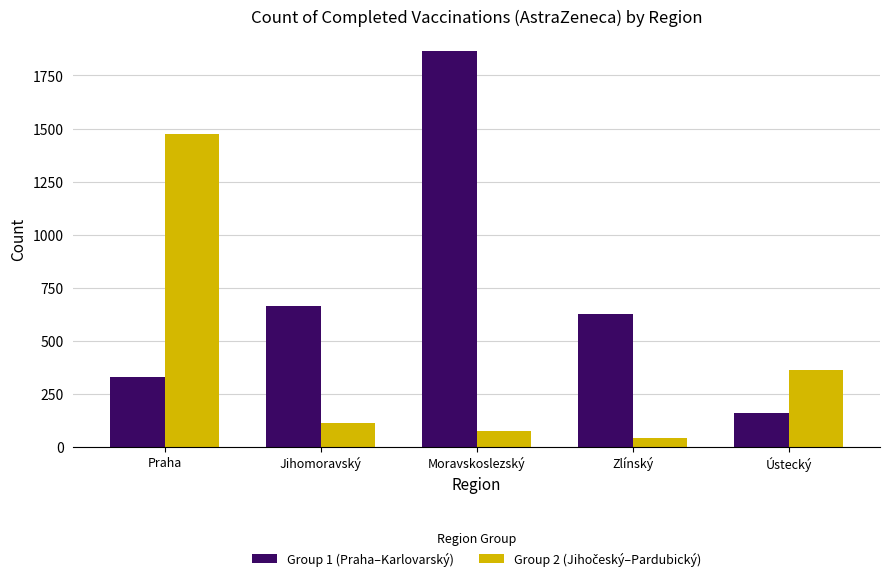

What is the sum of all Group 1 (Praha–Karlovarský) values?

3644